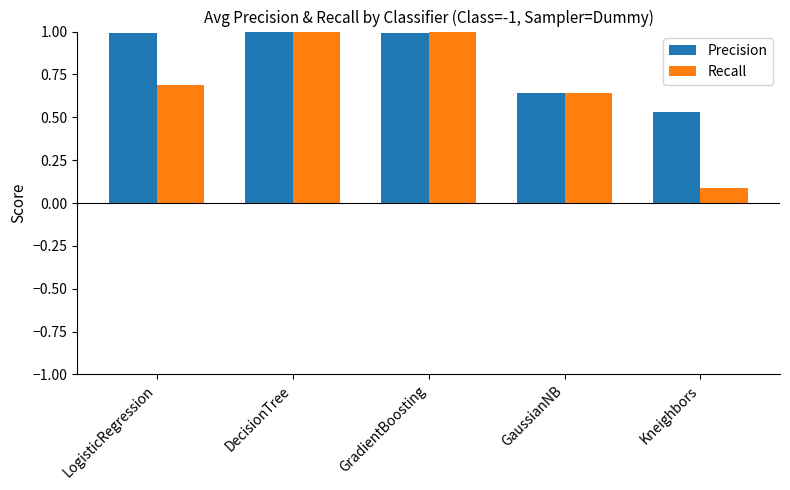

Which series has the widest spread of values?

Recall